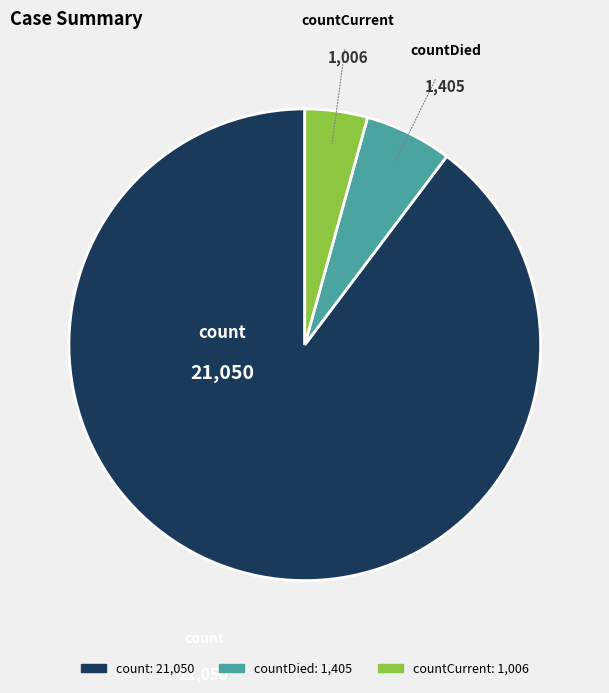

Is there any slice that represents more than half of the pie?

Yes